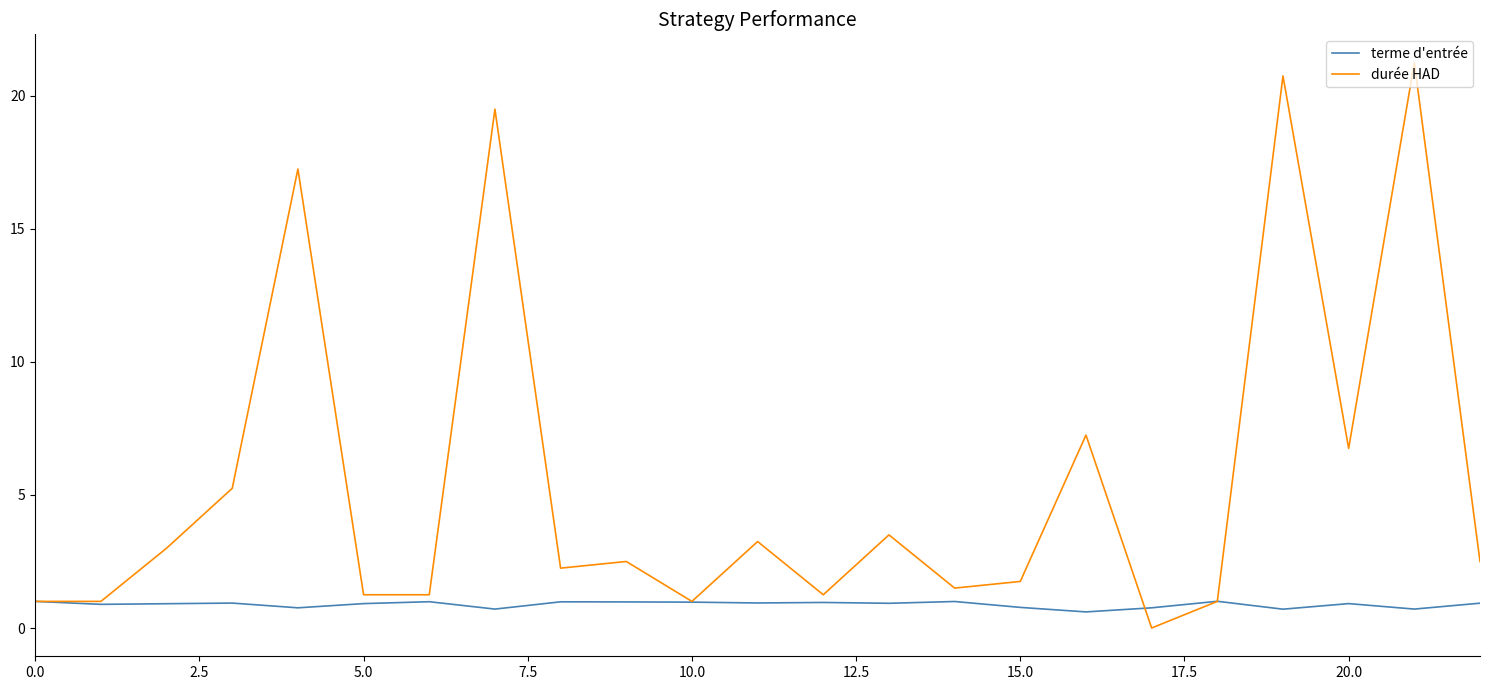

Rank the series by their average value, from highest to lowest.

durée HAD, terme d'entrée